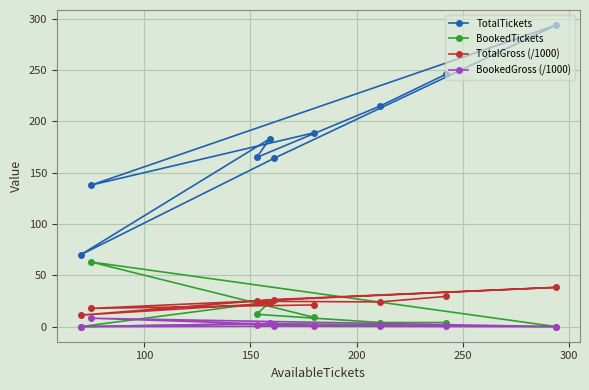

How many interior local valleys does the BookedTickets series have?

2